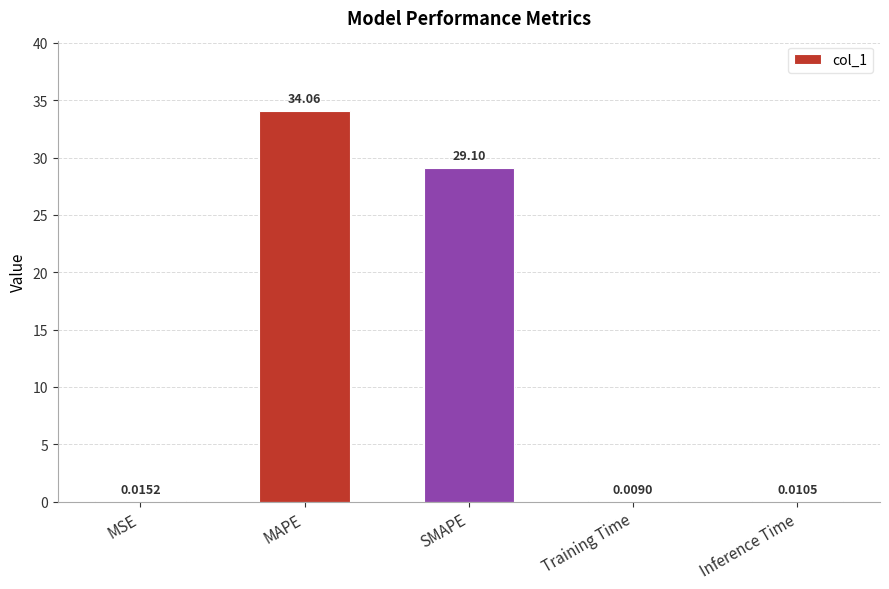

Where is the data nearest to the value 17?

SMAPE